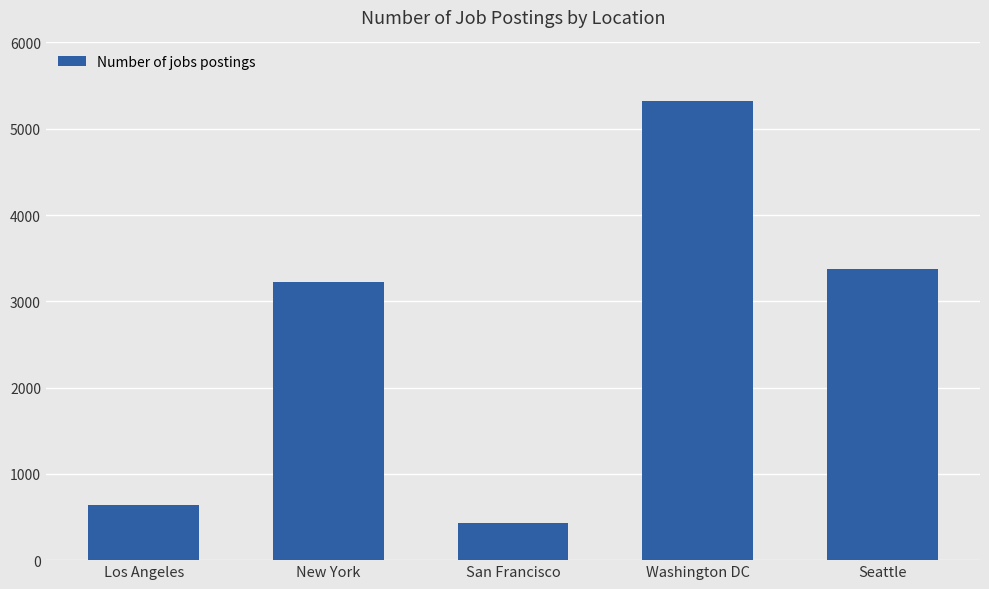

What is the ratio of the value at Seattle to the value at Washington DC?

0.6